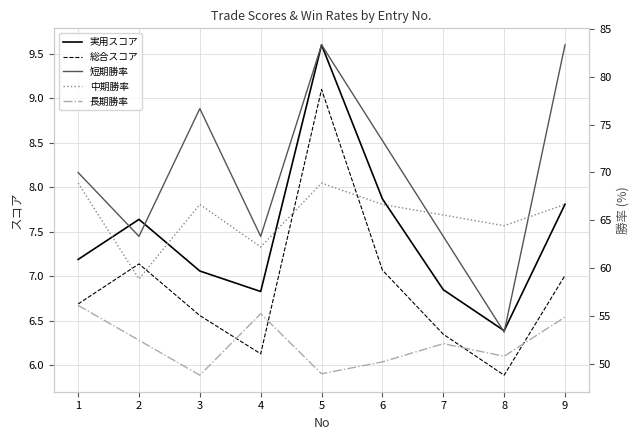

Is it true that 長期勝率 equals 38.0 at 1?

False